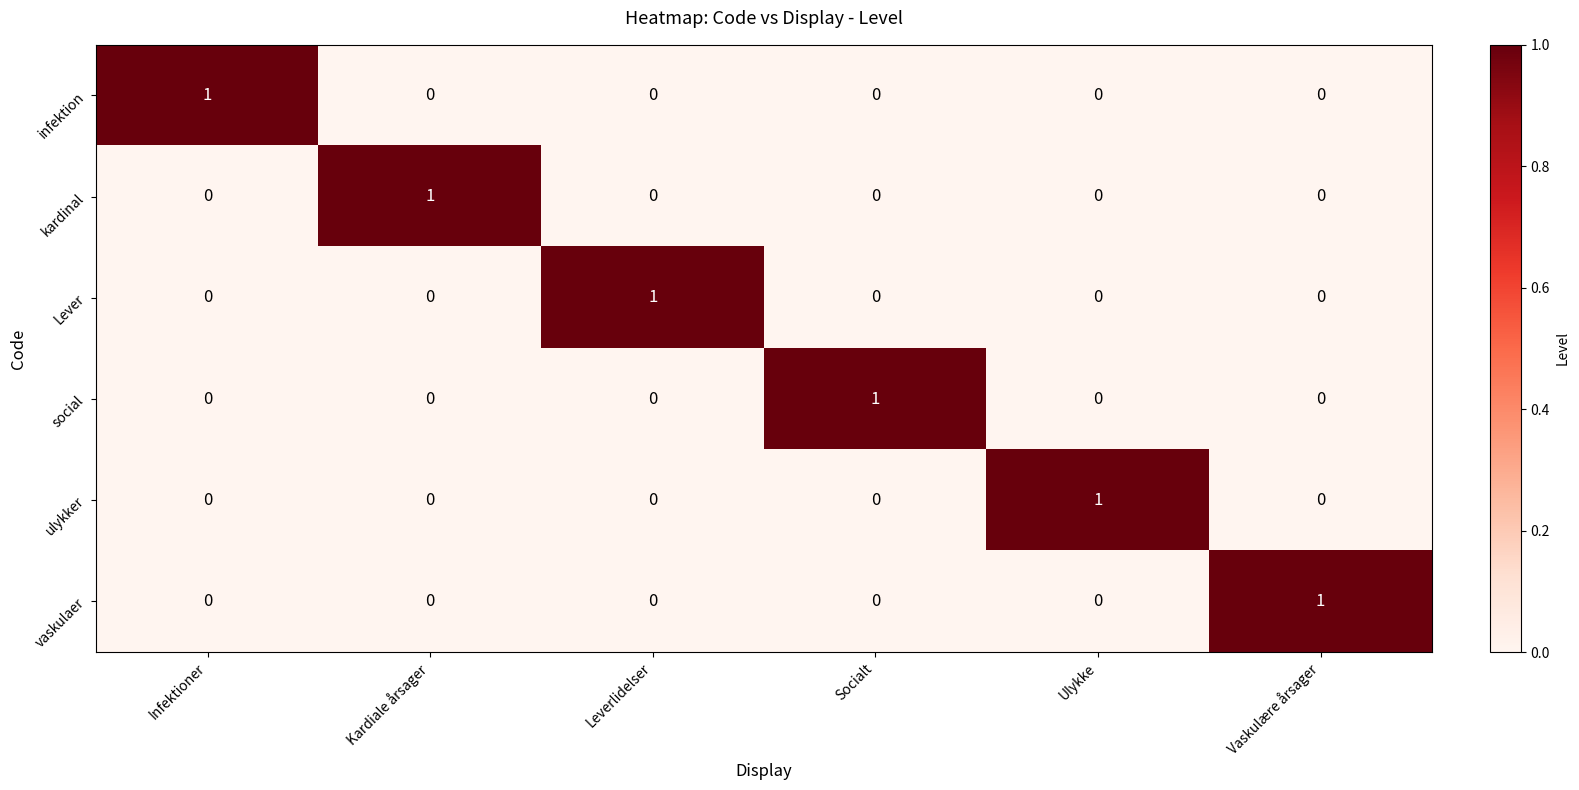

Count the infektion values in the range 0 to 1.

6